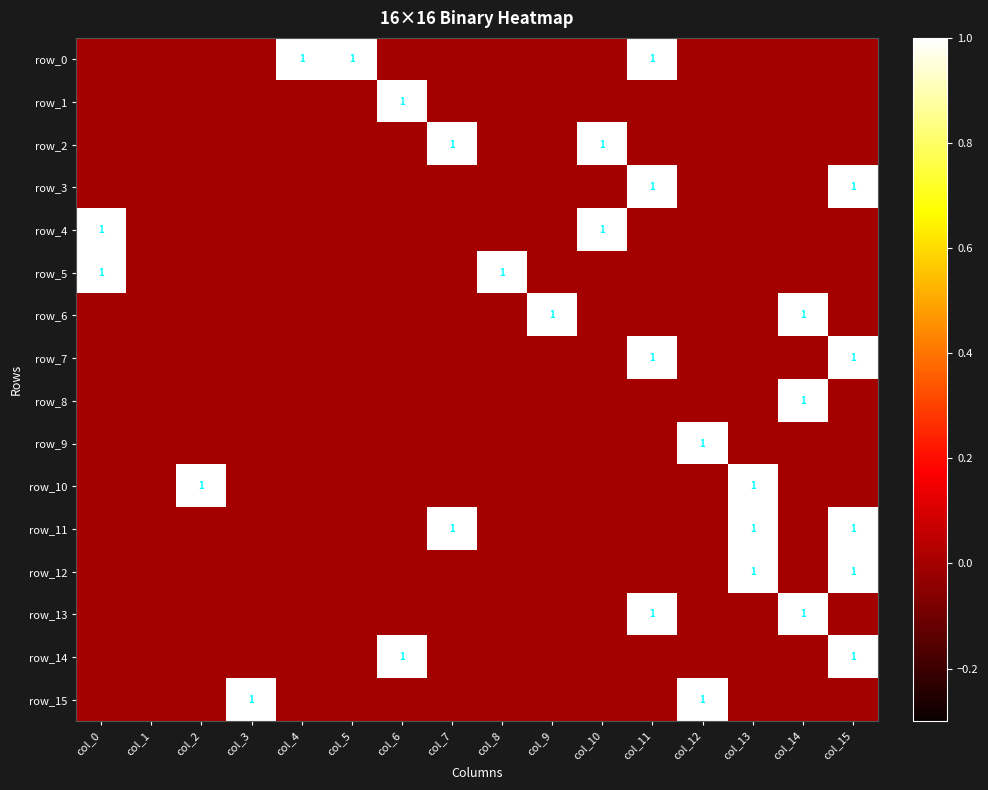

Which has a higher value, col_0 or col_8?

col_0